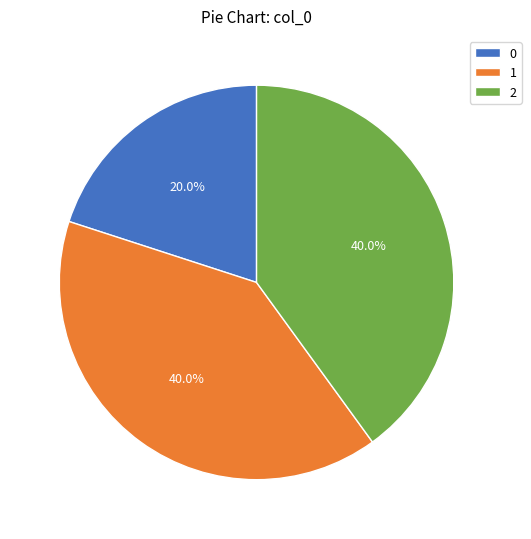

Do 2 and 0 together represent more than half of the pie?

Yes